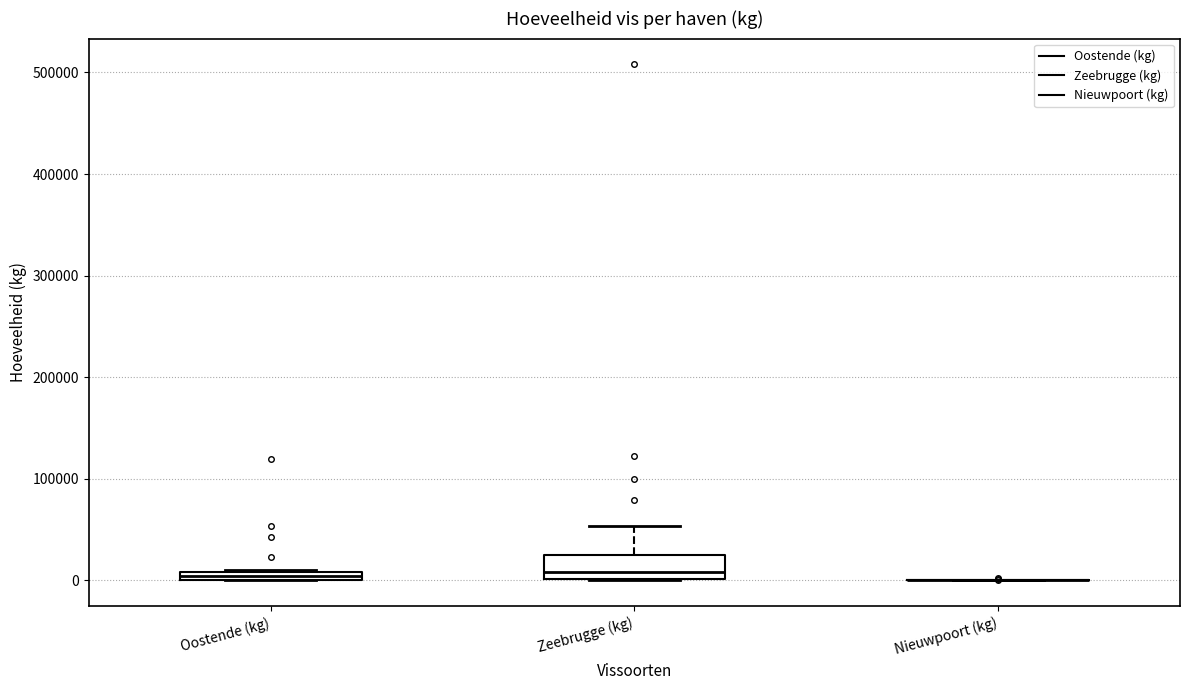

Which box is the tallest, from its lower edge to its upper edge?

Zeebrugge (kg)